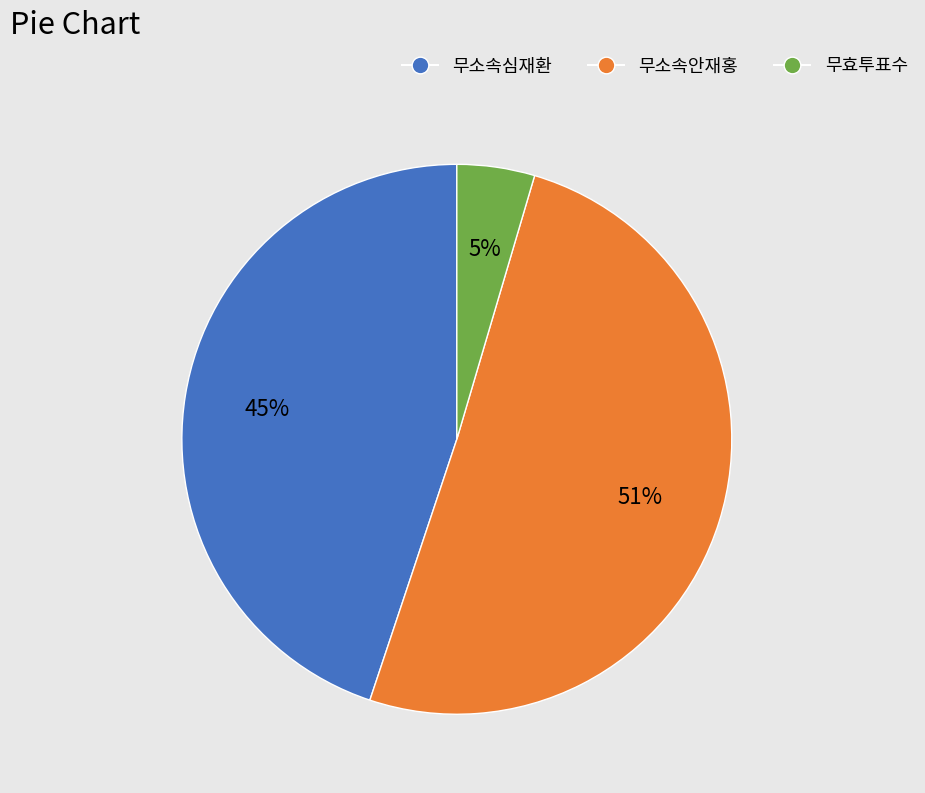

Which has a higher value, 무소속안재홍 or 무효투표수?

무소속안재홍